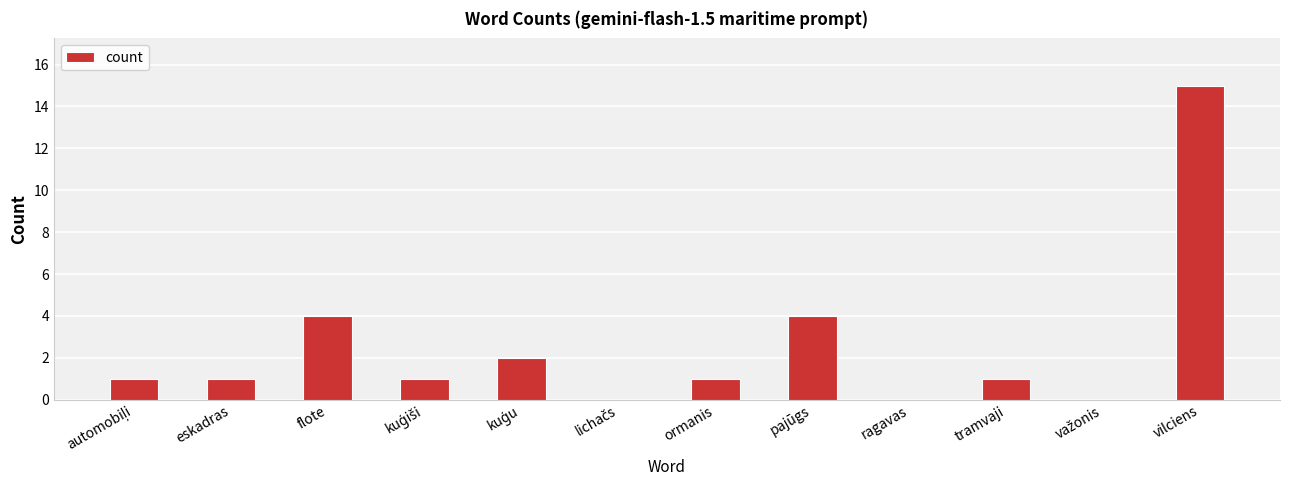

The chart shows a value of 1 at eskadras. True or false?

True